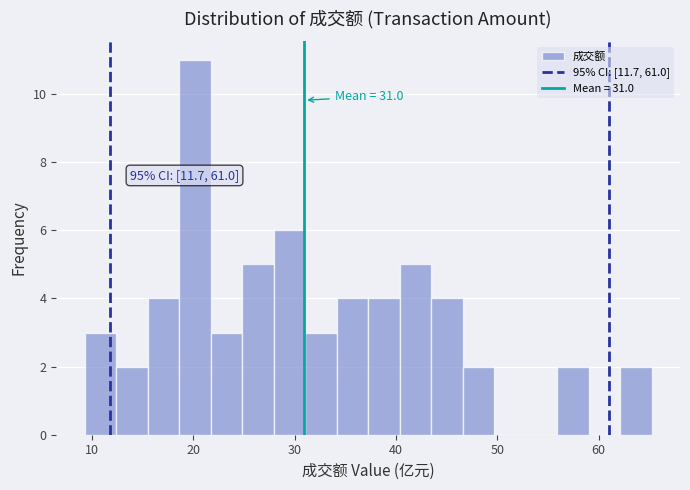

Around what value on the x-axis is the tallest bar? Give the approximate position of its centre, as read against the axis.

20